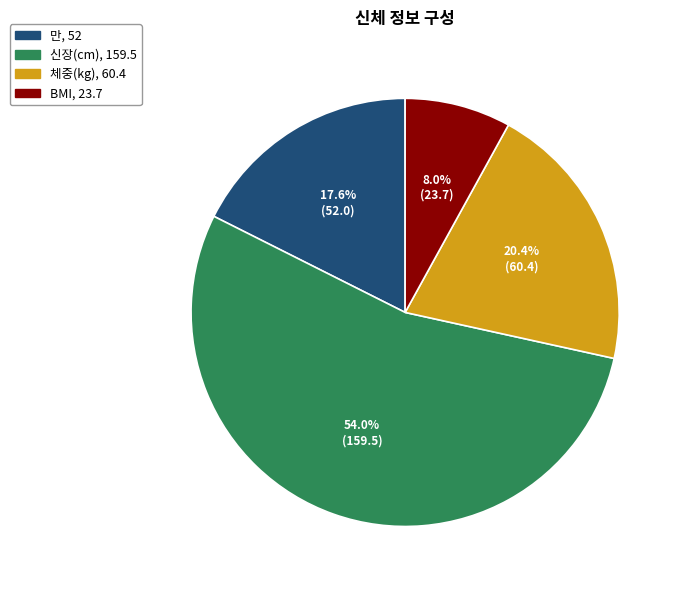

Between 신장(cm) and BMI, which is larger?

신장(cm)